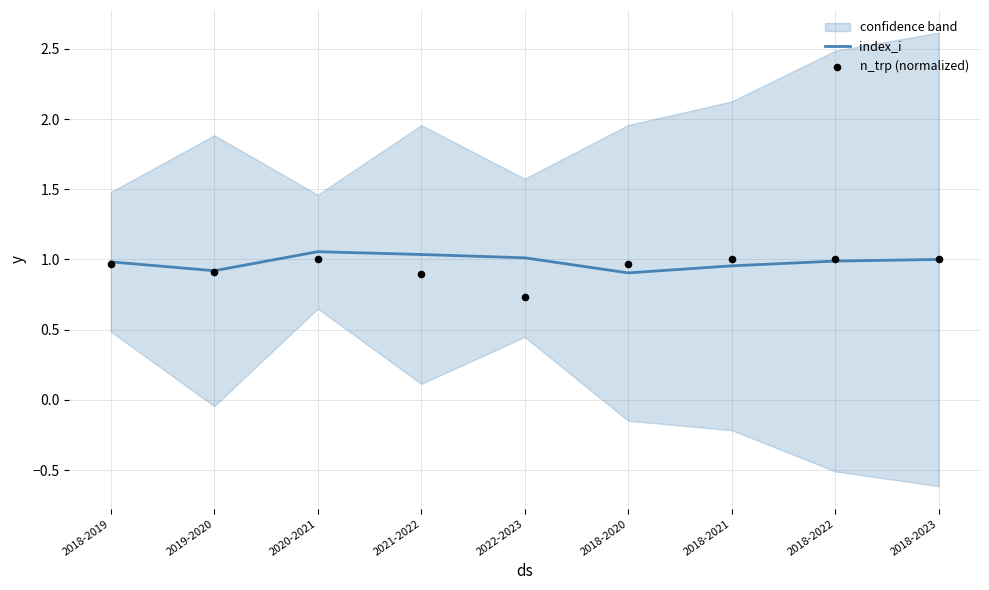

The index_i series shows 0.3 at 2022-2023. True or false?

False